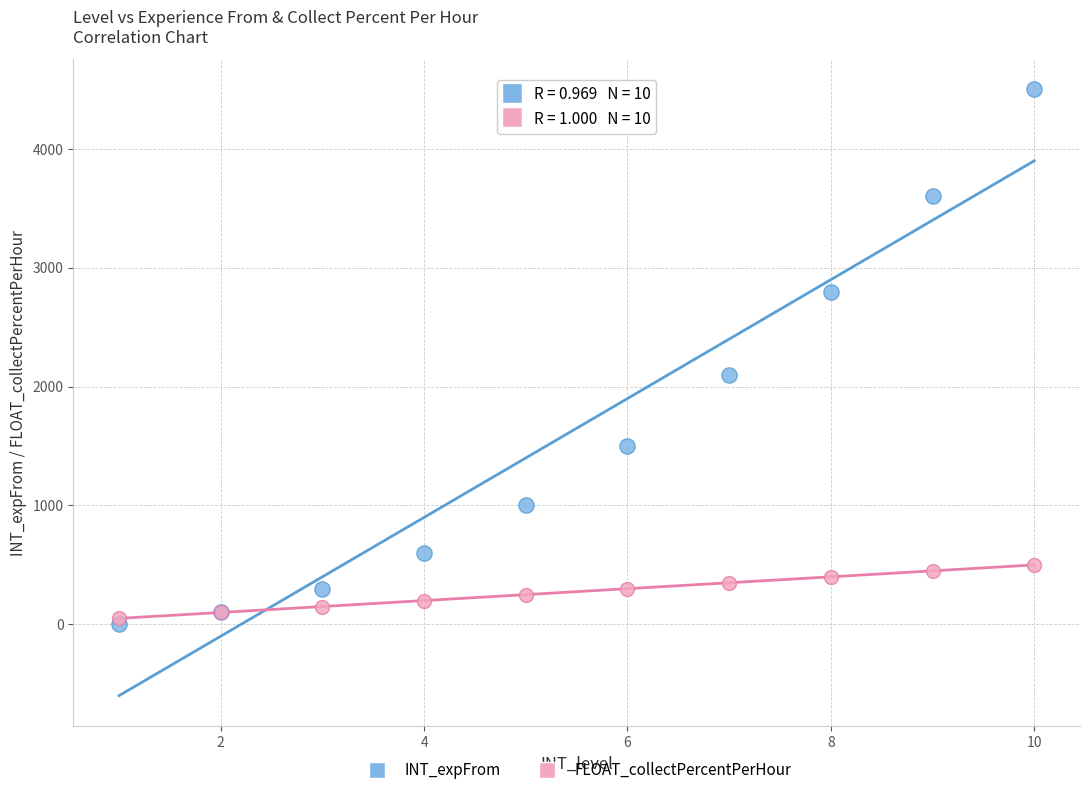

Which series contains the highest Y value?

INT_expFrom